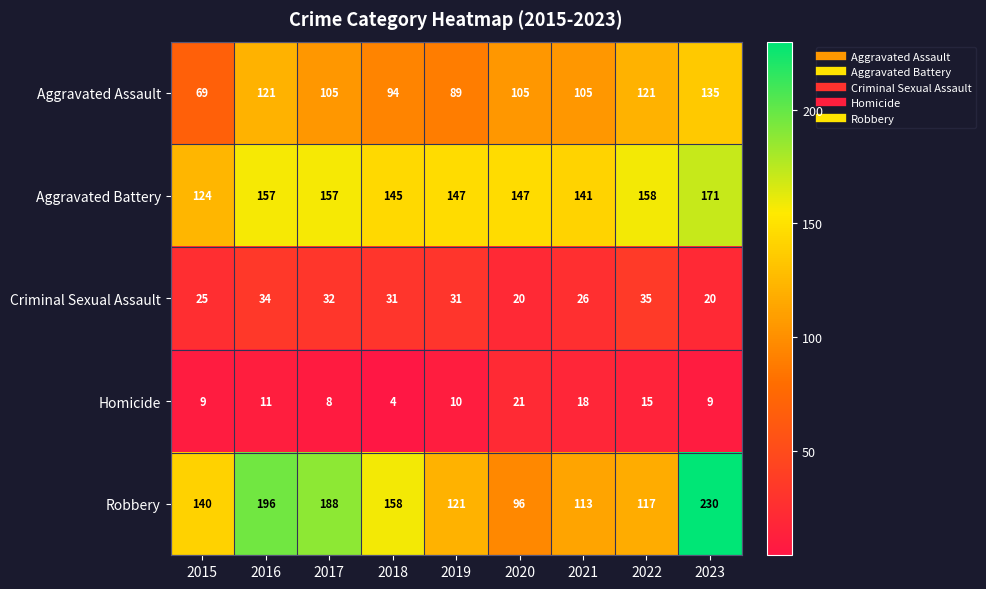

What is the difference between the second highest and second lowest values in the Aggravated Battery series?

17